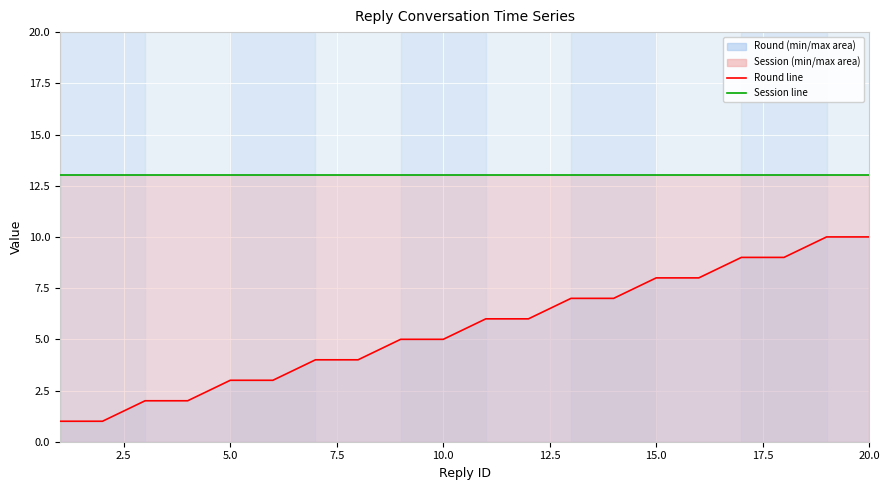

True or false: Round and Session intersect in this chart.

False